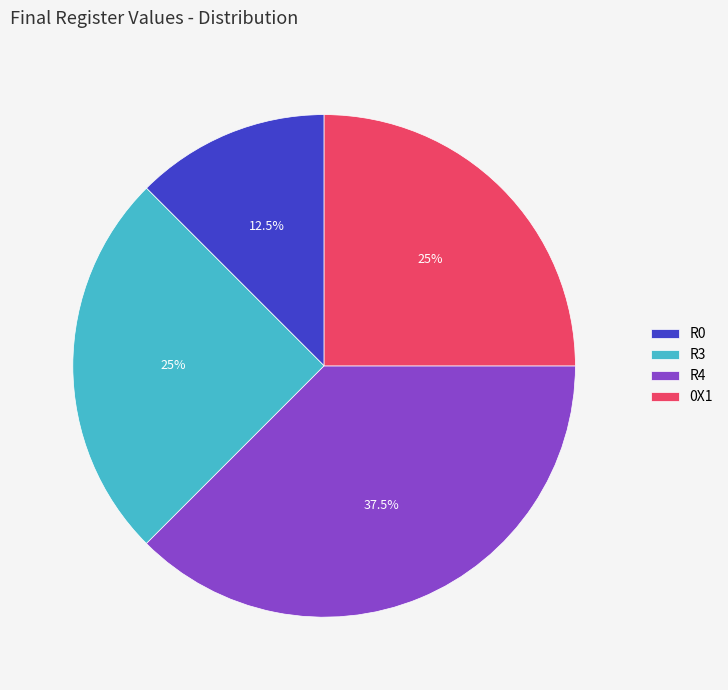

True or false: R3 accounts for 25% of the total.

True